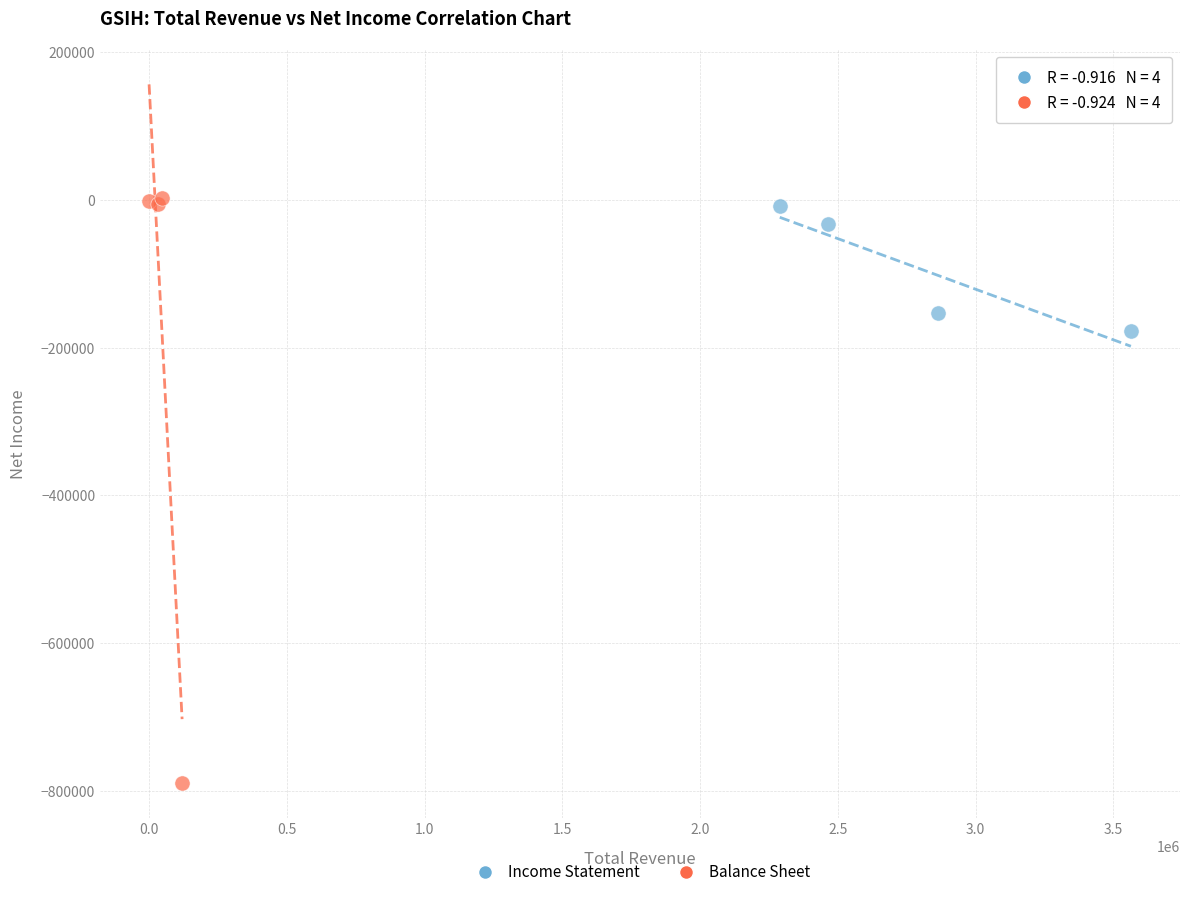

Which series has the largest Y range (max minus min)?

Balance Sheet